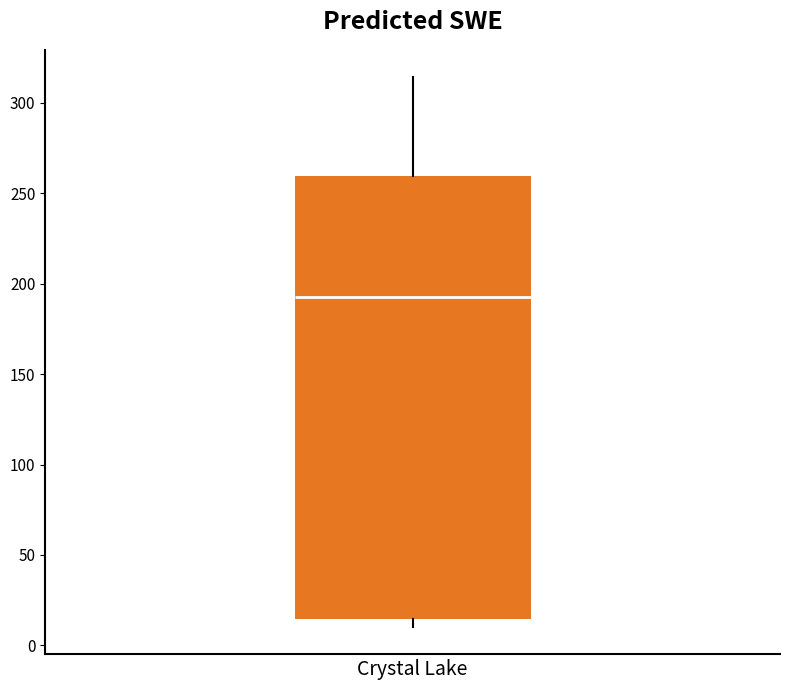

Transcribe this box plot: give where the median line is, the range the box spans, and where the two whiskers end, as read against the y-axis. The values are not printed on the chart, so give them approximately, as read against the axis.

median 195, box 15 to 260, whiskers 10 to 315